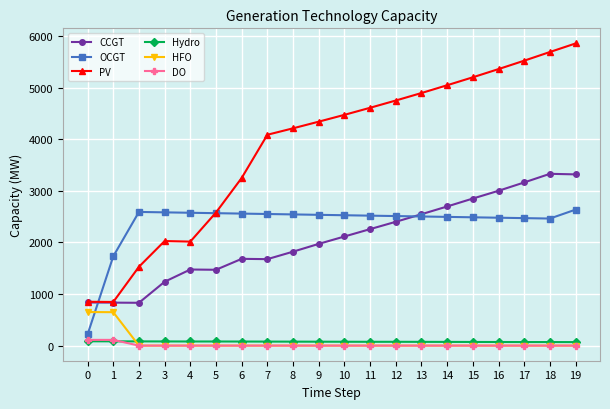

True or false: CCGT has more than 0 points higher than both neighbors.

True